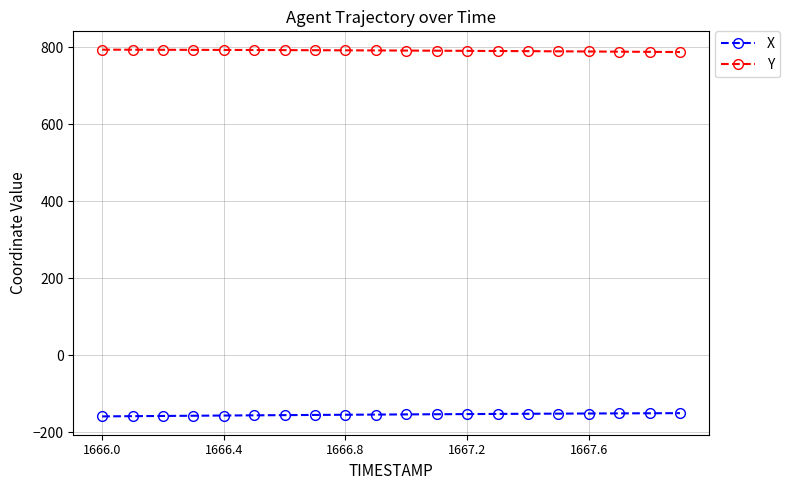

At how many categories does at least one series exceed 429?

20